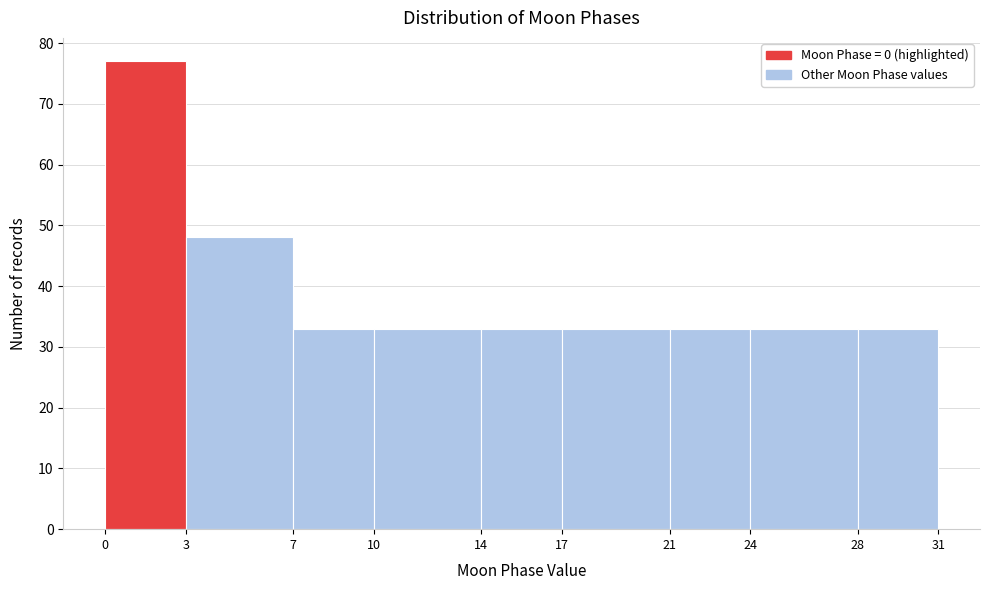

Reading left to right, transcribe this chart: for each bar, give the range it covers on the x-axis and its height. The values are not printed on the chart, so give them approximately, as read against the axis.

0 to 3: 77
3 to 7: 48
7 to 10: 33
10 to 14: 33
14 to 17: 33
17 to 21: 33
21 to 24: 33
24 to 28: 33
28 to 31: 33